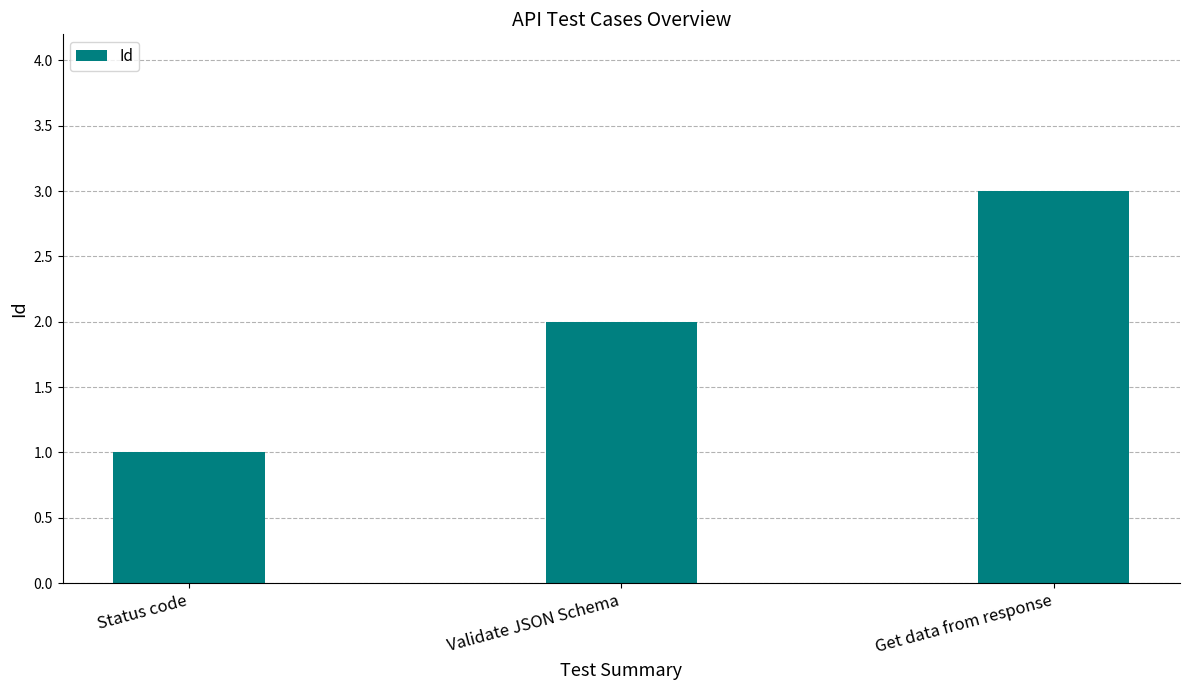

Between Get data from response and Validate JSON Schema, which is larger?

Get data from response